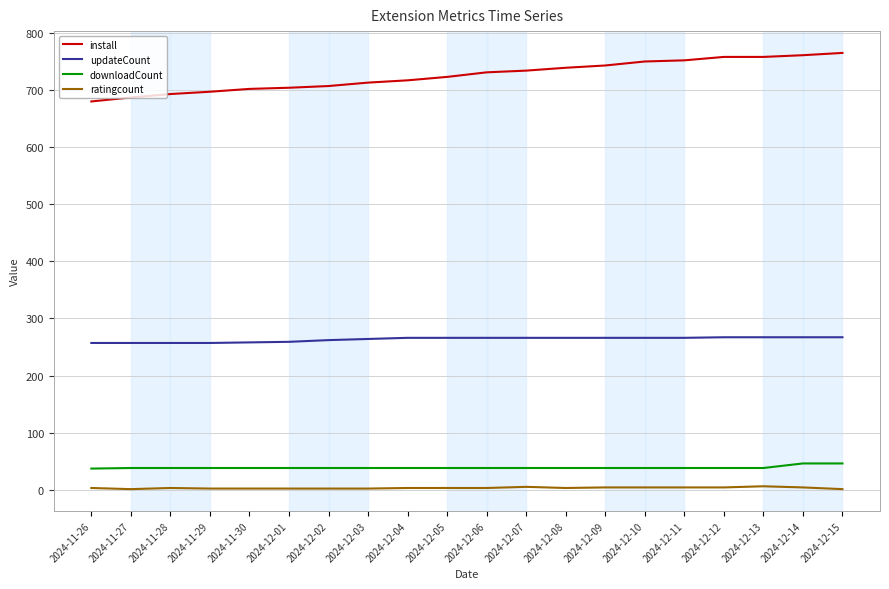

How many values in the install series are below 731?

10